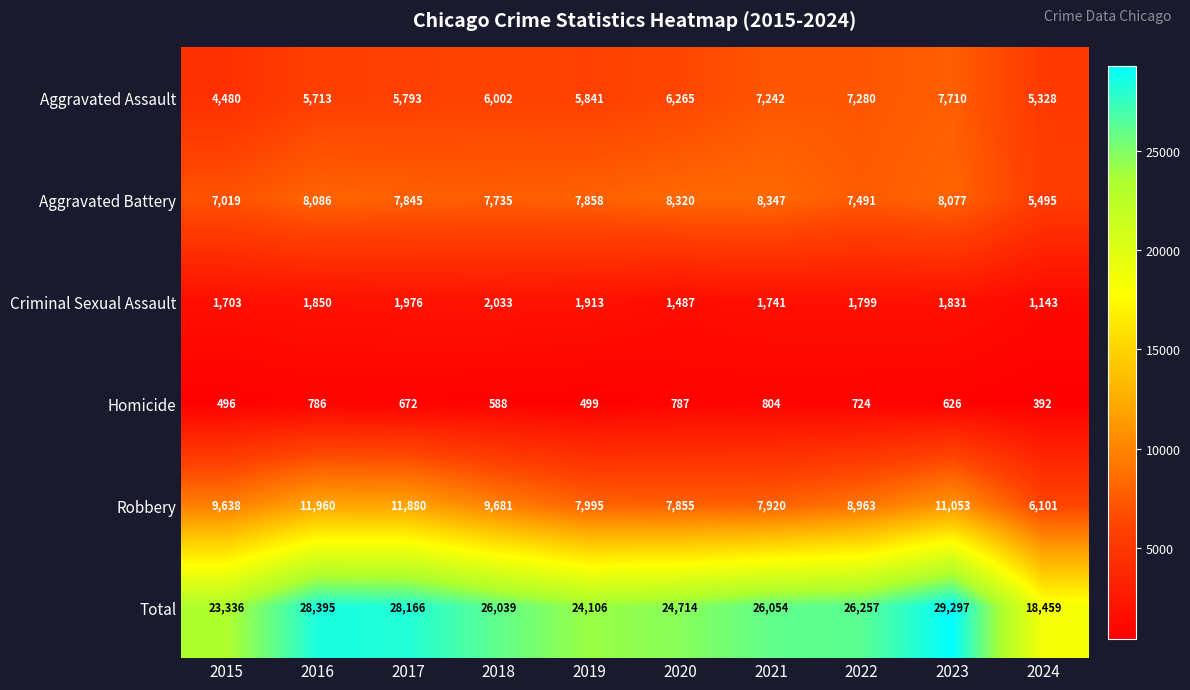

Which series has the largest range (max minus min)?

Total